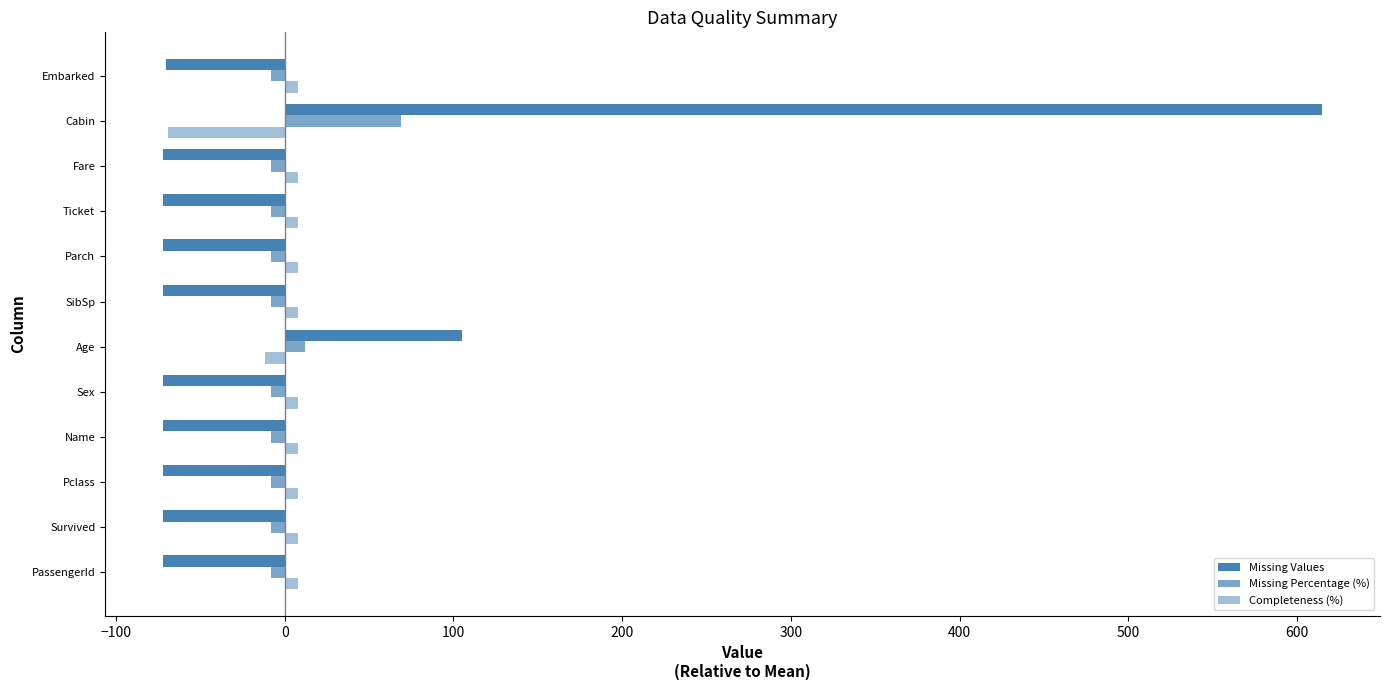

How many data points in Completeness (%) are above 8?

9